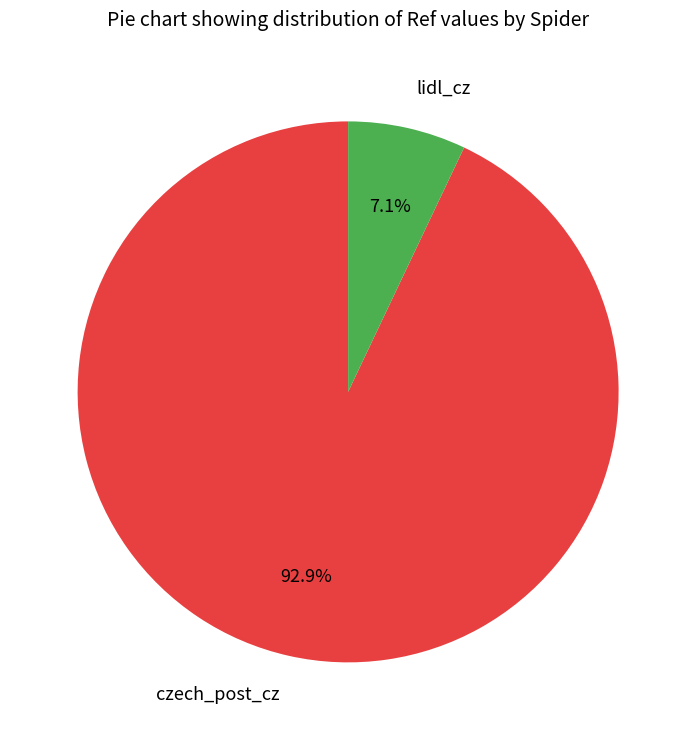

Count the number of slices in the pie.

2